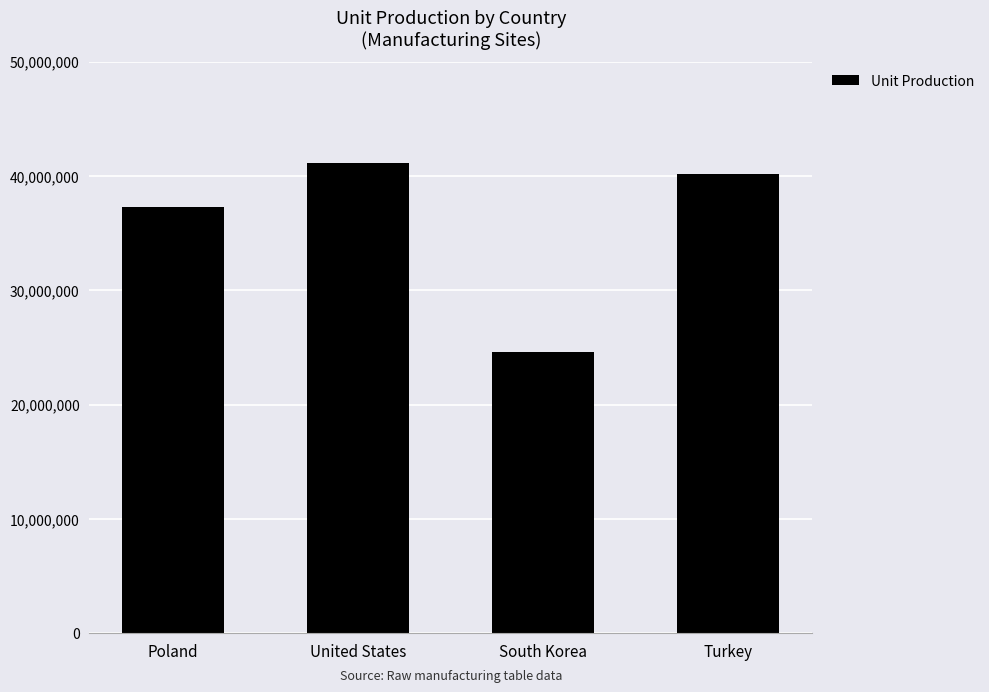

The chart shows a value of 16449347 at Poland. True or false?

False